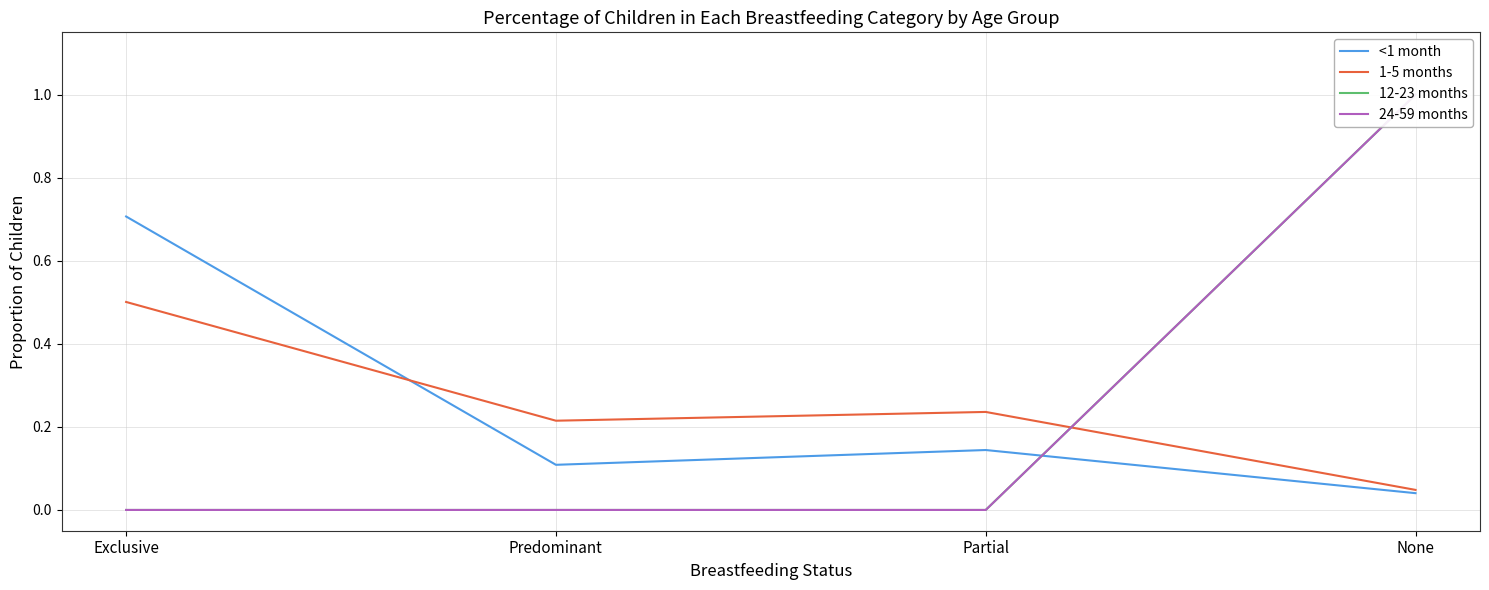

True or false: <1 month and 24-59 months intersect in this chart.

True